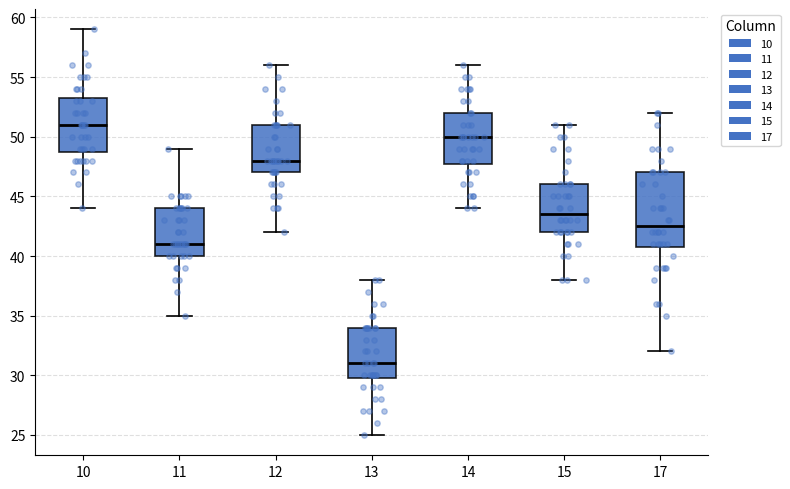

Which box has the highest median line?

10